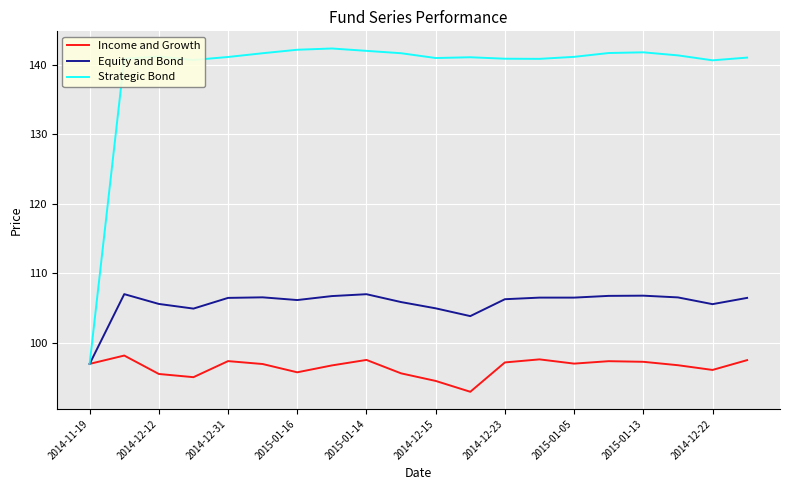

Which series has the largest total across all categories?

Strategic Bond